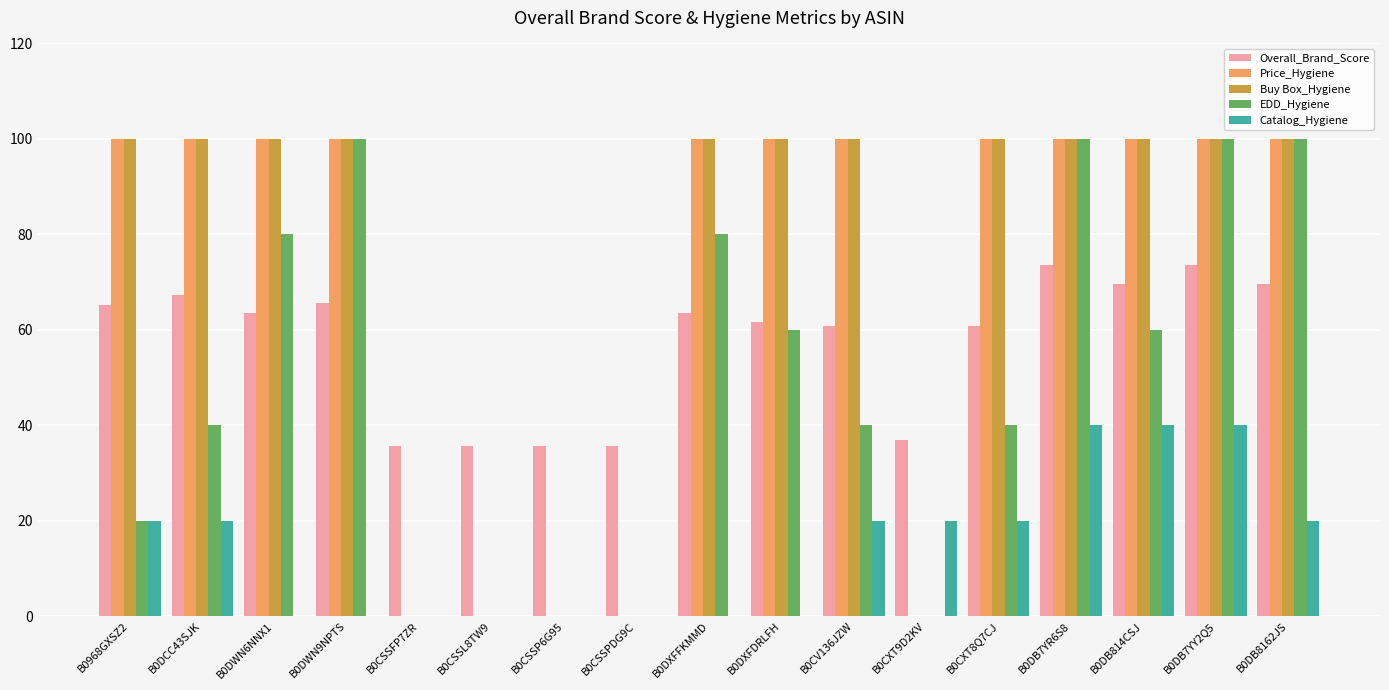

The Buy Box_Hygiene series shows 100.0 at B0DWN9NPTS. True or false?

True